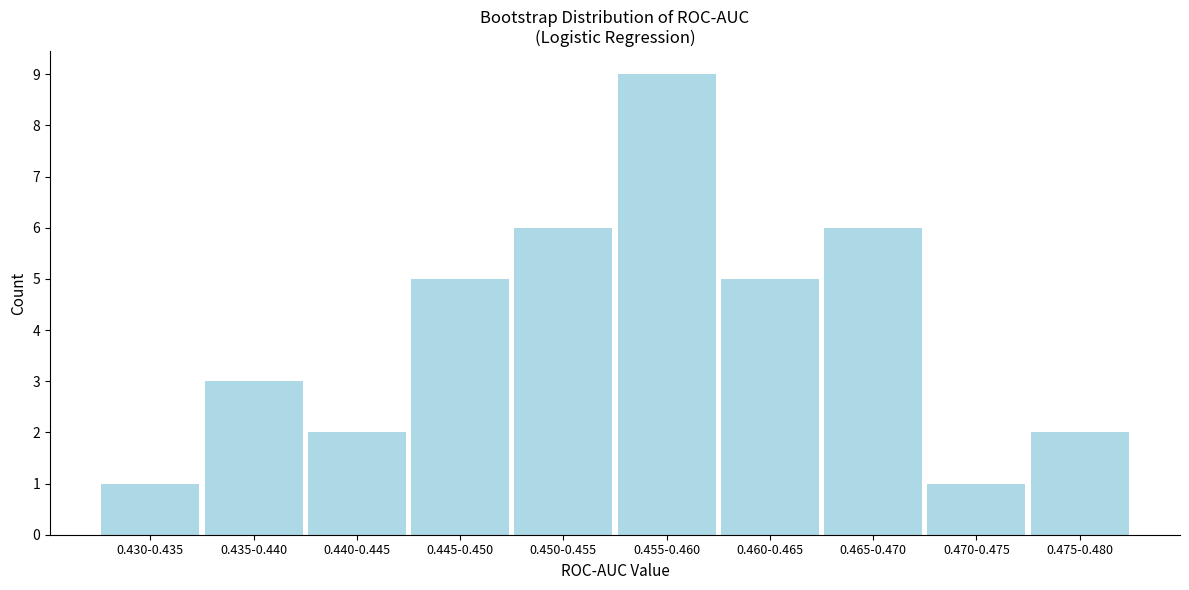

Reading right to left, extract all data points from this chart.

2	1	6	5	9	6	5	2	3	1